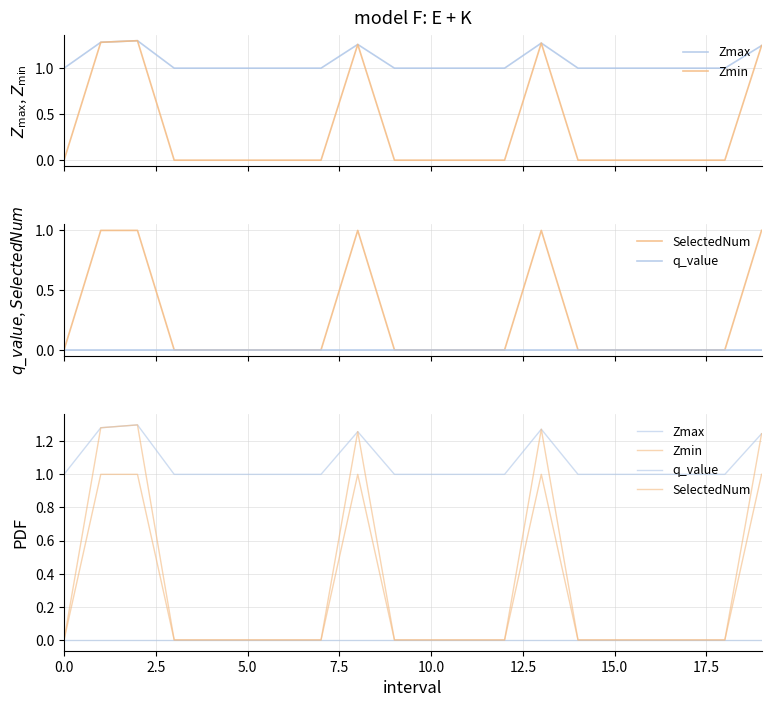

Does the chart display data point markers on the line(s)?

No